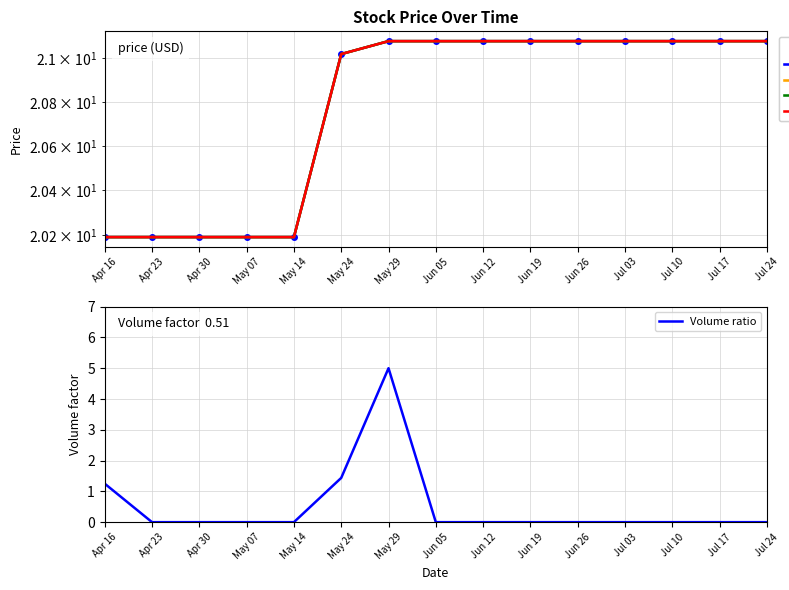

What is the average value of the Adj. Close series?

20.8